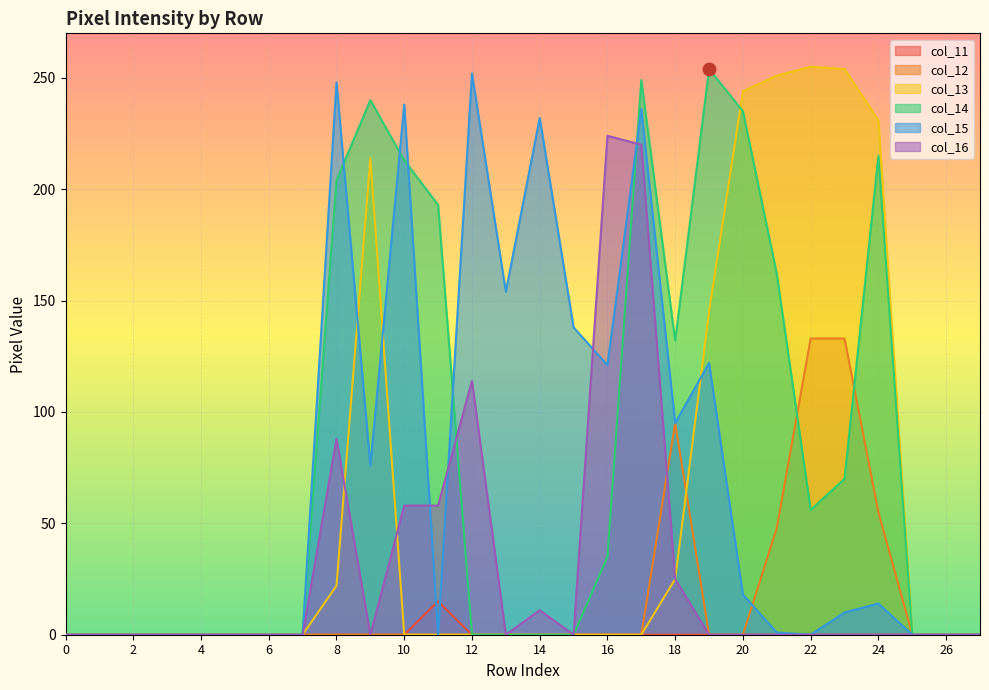

At which label is col_15 closest to 126?

19